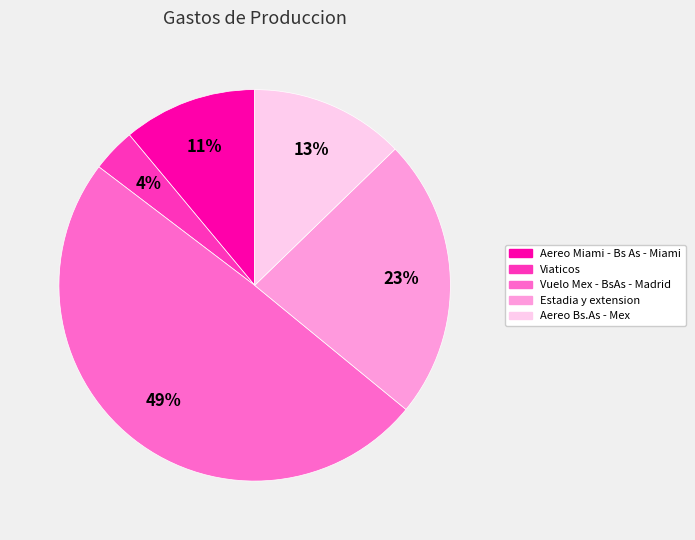

Is the sum of Aereo Bs.As - Mex and Viaticos greater than half?

No